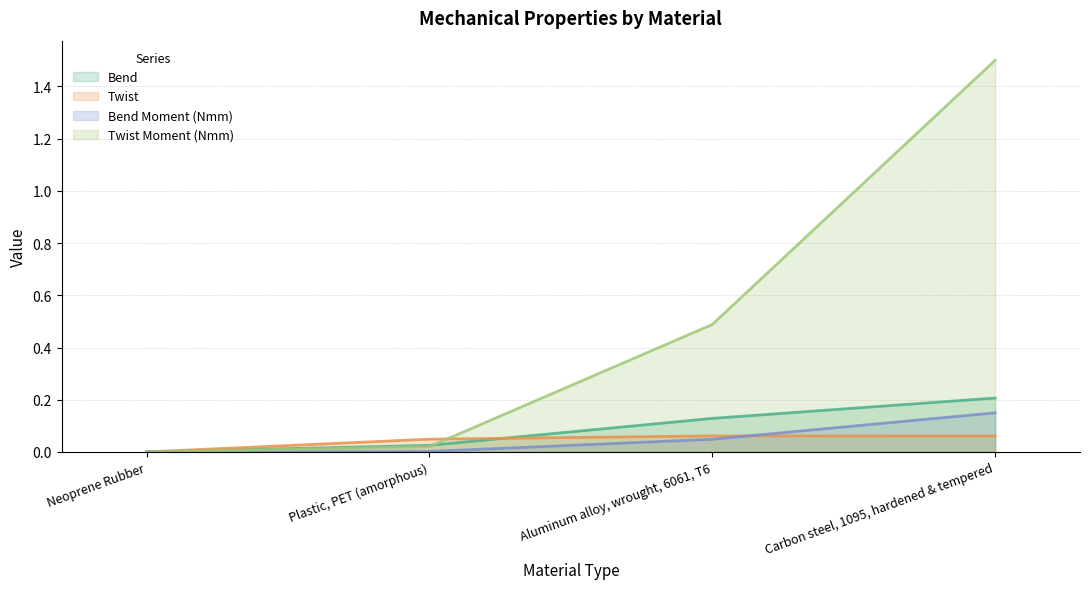

What is the sum of all Twist Moment (Nmm) values?

2.0